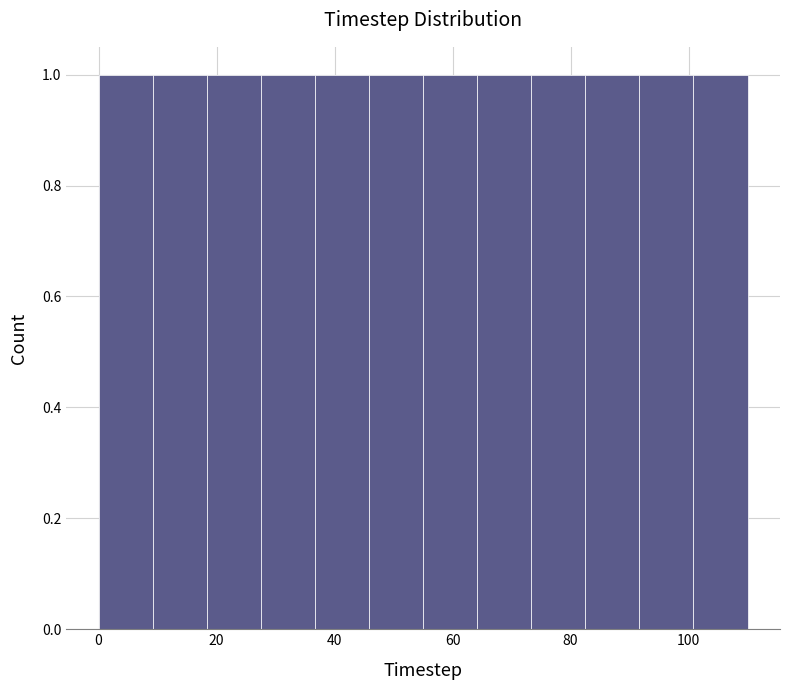

Reading left to right, transcribe this chart: for each bar, give the range it covers on the x-axis and its height. Neither the bar edges nor the heights are printed on the chart, so give them approximately, as read against the axes.

0 to 10: 1
10 to 18: 1
18 to 28: 1
28 to 36: 1
36 to 46: 1
46 to 56: 1
56 to 64: 1
64 to 74: 1
74 to 82: 1
82 to 92: 1
92 to 100: 1
100 to 110: 1